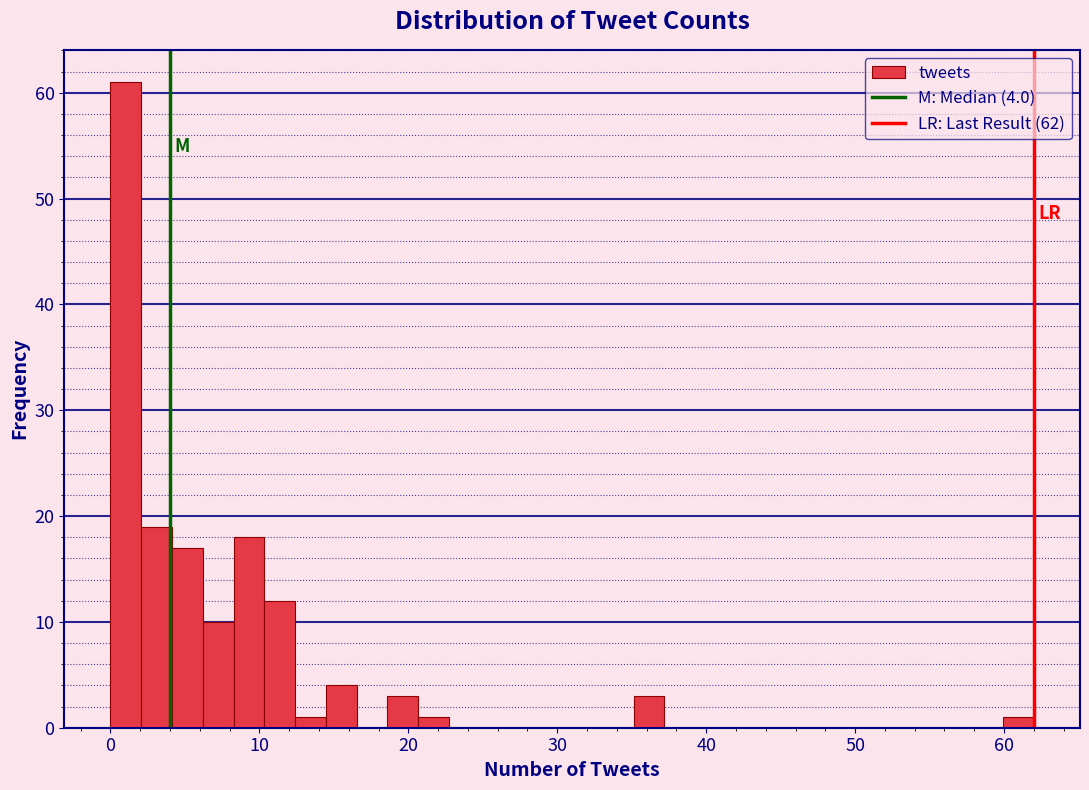

Read against the x-axis, roughly where is the centre of the tallest bar?

1